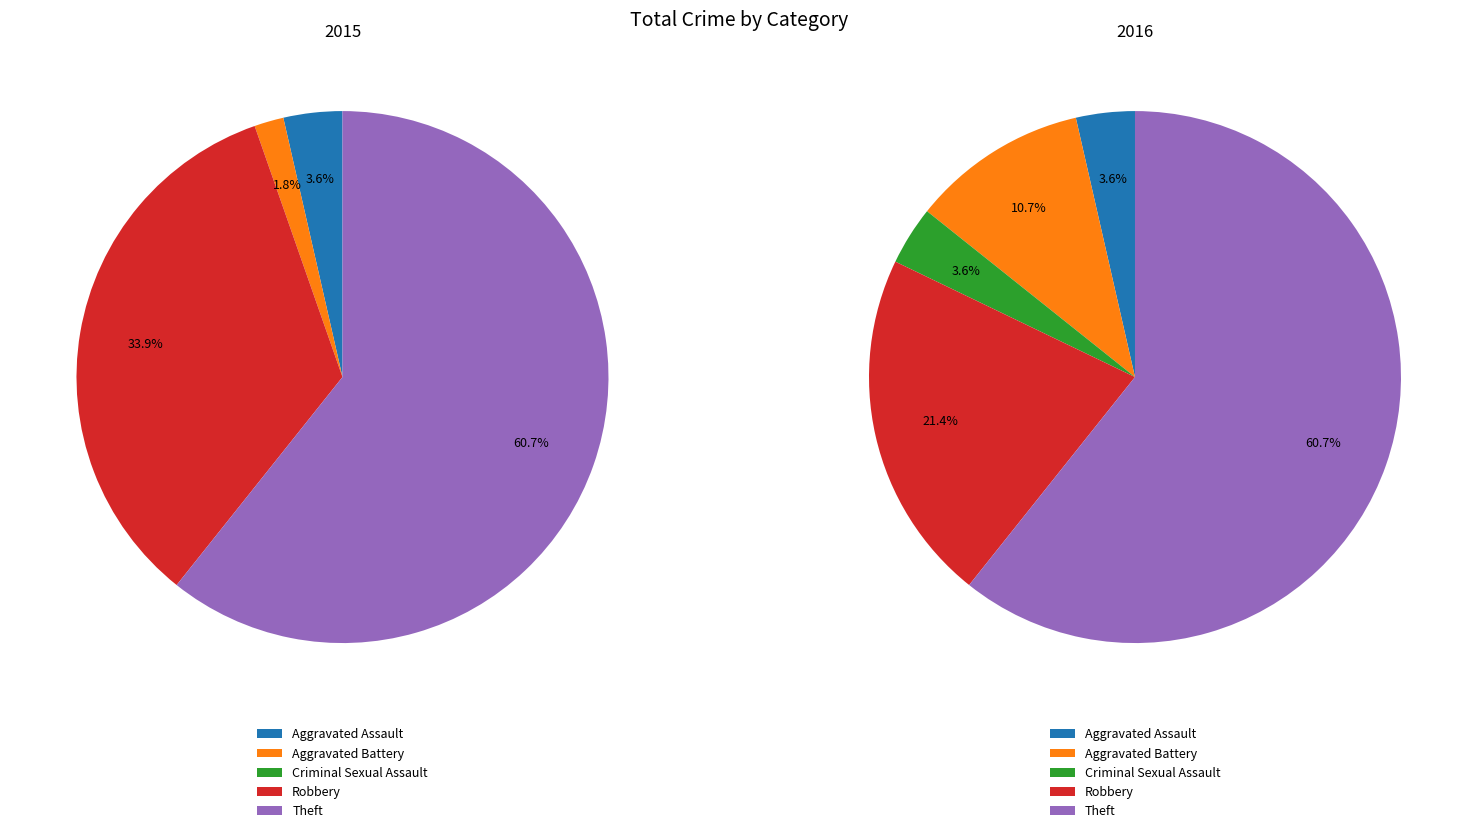

How many slices are in this pie chart?

5